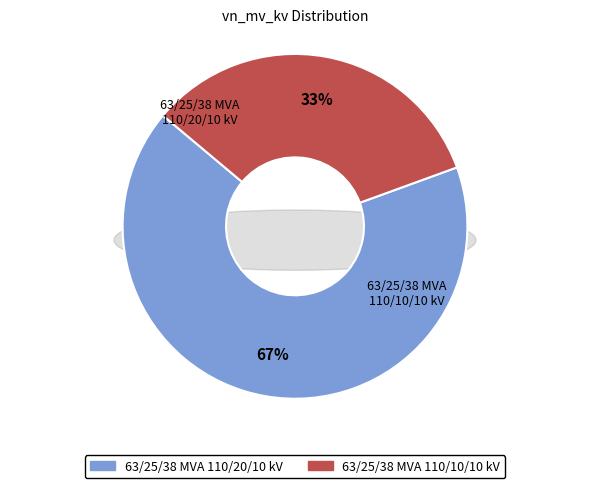

Which category has the smallest portion of the pie?

63/25/38 MVA 110/10/10 kV